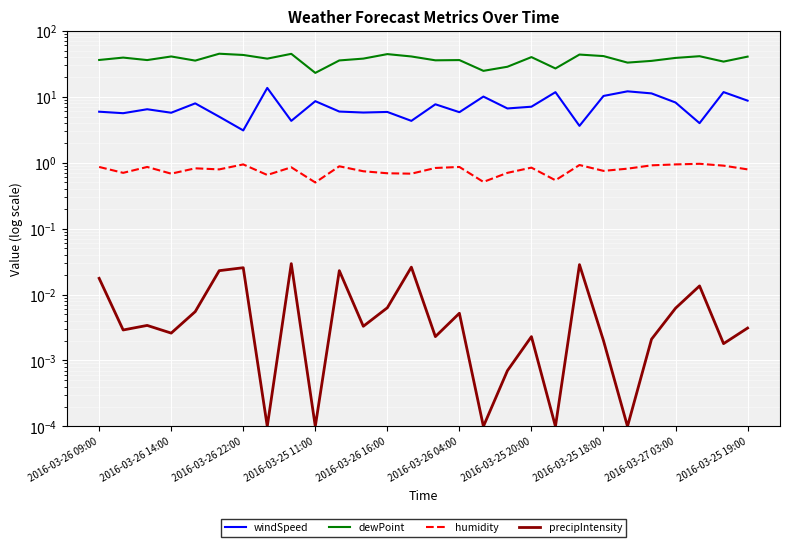

What is the maximum value shown in the chart?

44.8